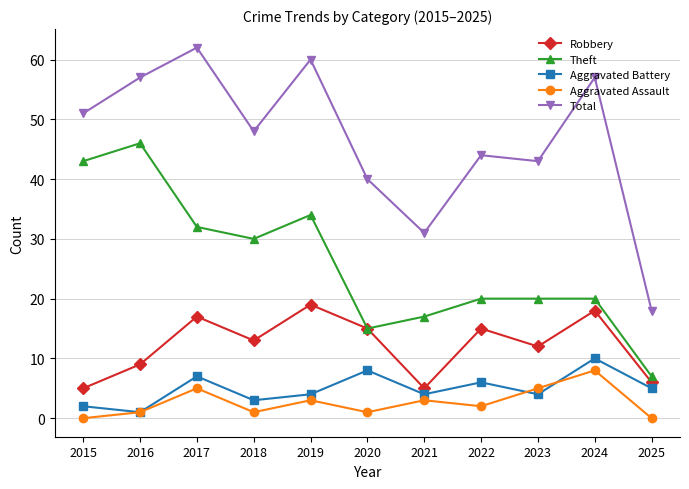

Reading right to left, transcribe all the data shown in this chart.

Robbery: 6	18	12	15	5	15	19	13	17	9	5
Theft: 7	20	20	20	17	15	34	30	32	46	43
Aggravated Battery: 5	10	4	6	4	8	4	3	7	1	2
Aggravated Assault: 0	8	5	2	3	1	3	1	5	1	0
Total: 18	57	43	44	31	40	60	48	62	57	51